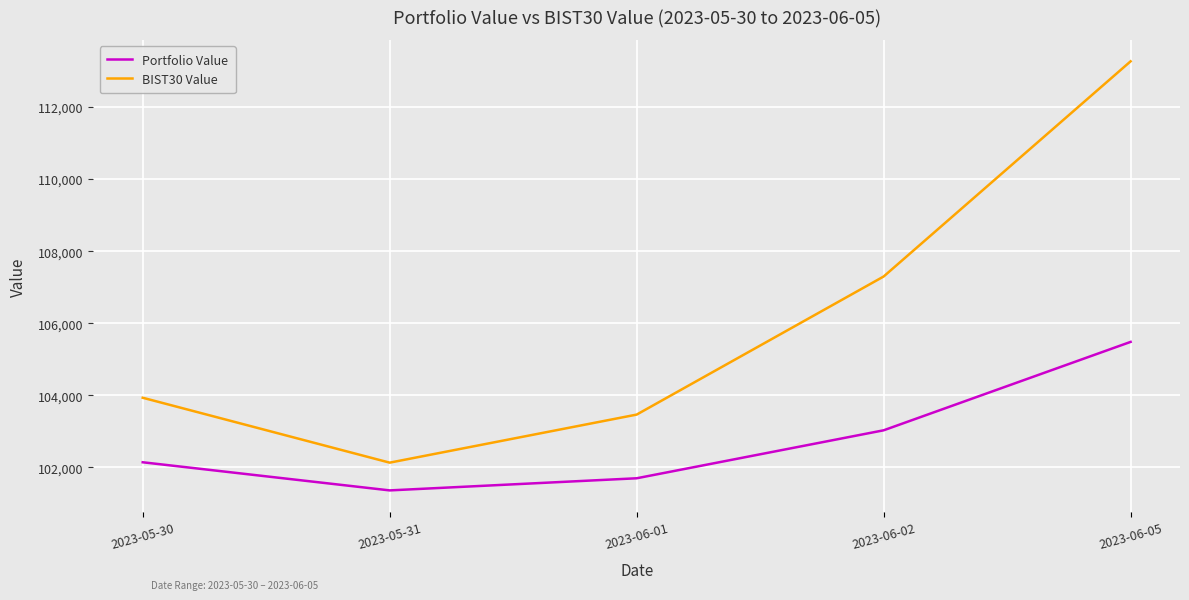

True or false: BIST30 Value and Portfolio Value cross at least once.

False